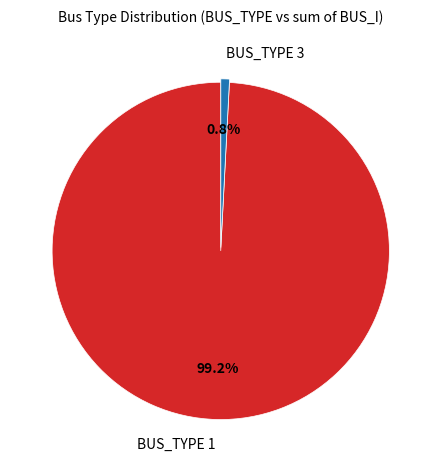

Do BUS_TYPE 1 and BUS_TYPE 3 together represent more than half of the pie?

Yes